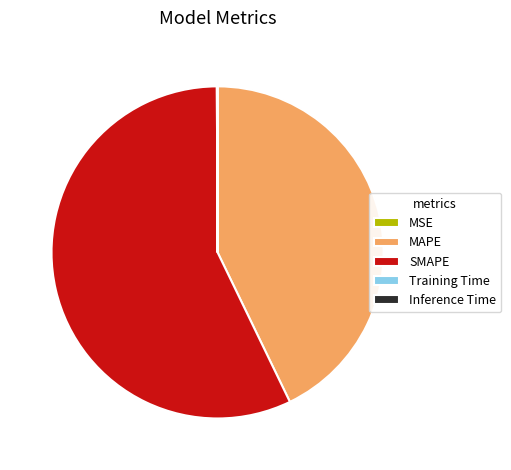

Which category has the biggest portion of the pie?

SMAPE